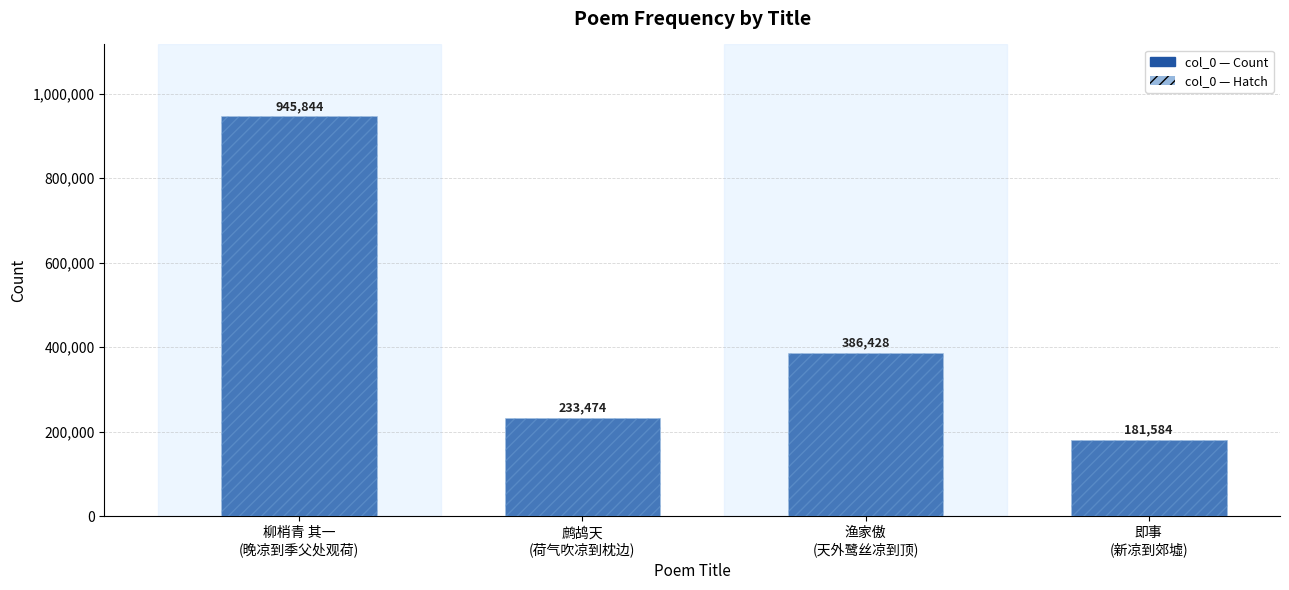

What is the difference between the col_0 (Count) values at 鹧鸪天
(荷气吹凉到枕边) and 渔家傲
(天外鹭丝凉到顶)?

152954